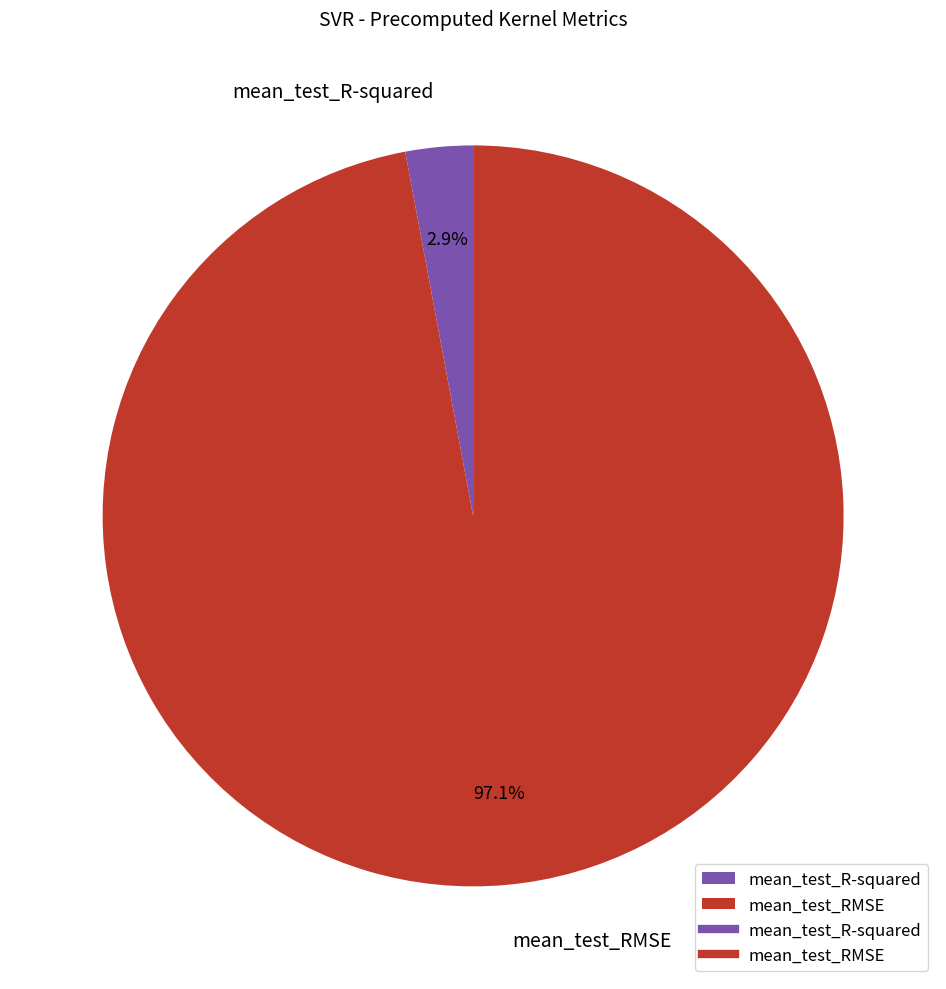

Which has a higher value, mean_test_R-squared or mean_test_RMSE?

mean_test_RMSE